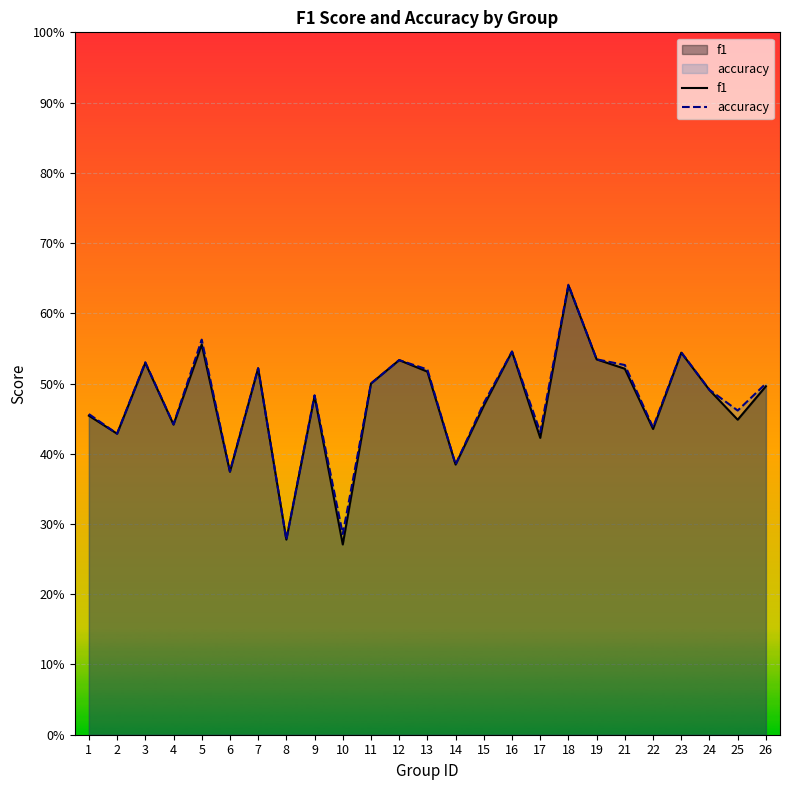

What are all the series names shown in the legend?

f1, accuracy